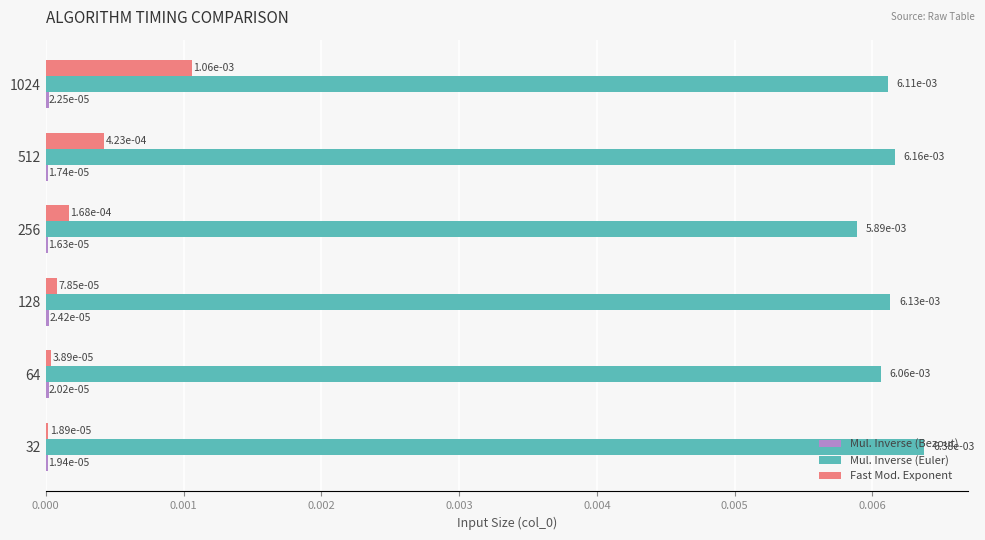

Is the value of Mul. Inverse (Euler) at 256 greater than the value of Fast Mod. Exponent at 512?

Yes